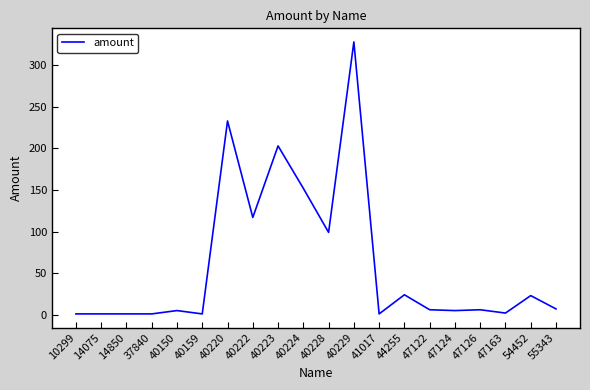

Approximately how many times larger is the value at 40223 compared to 37840?

203.0